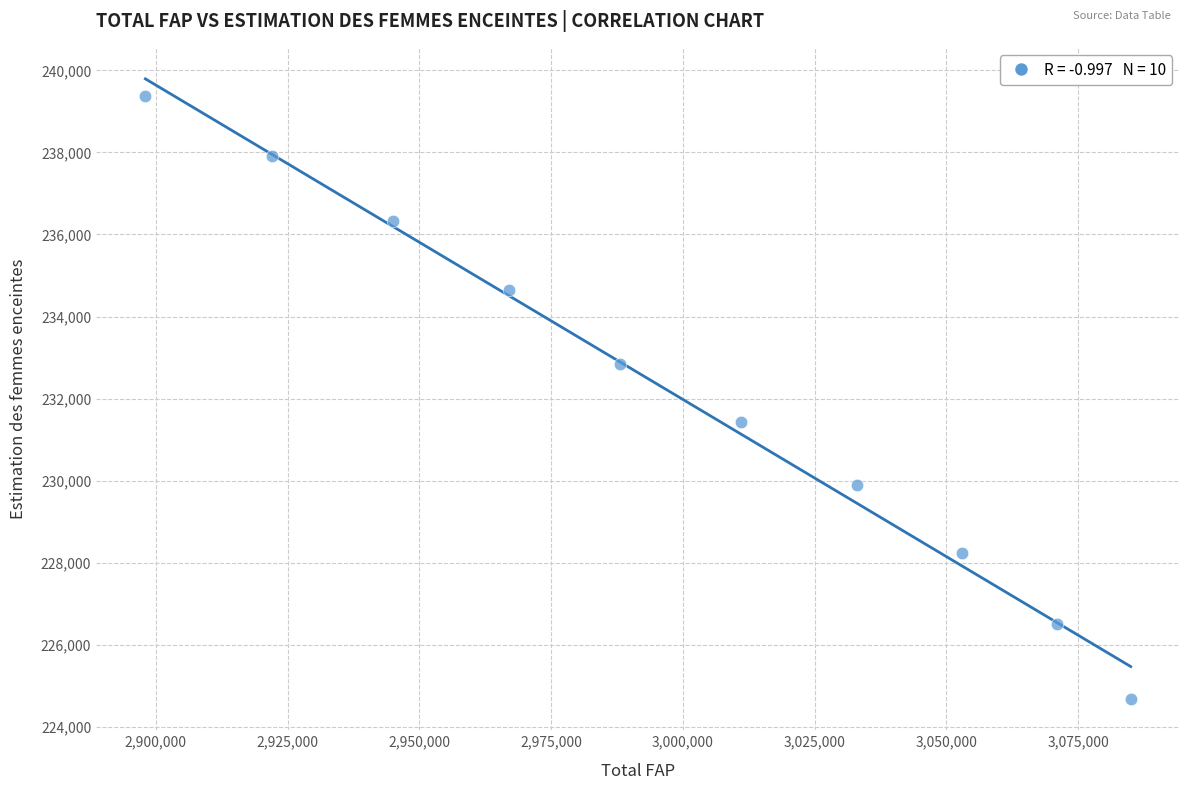

What is the average Y value?

232186.7